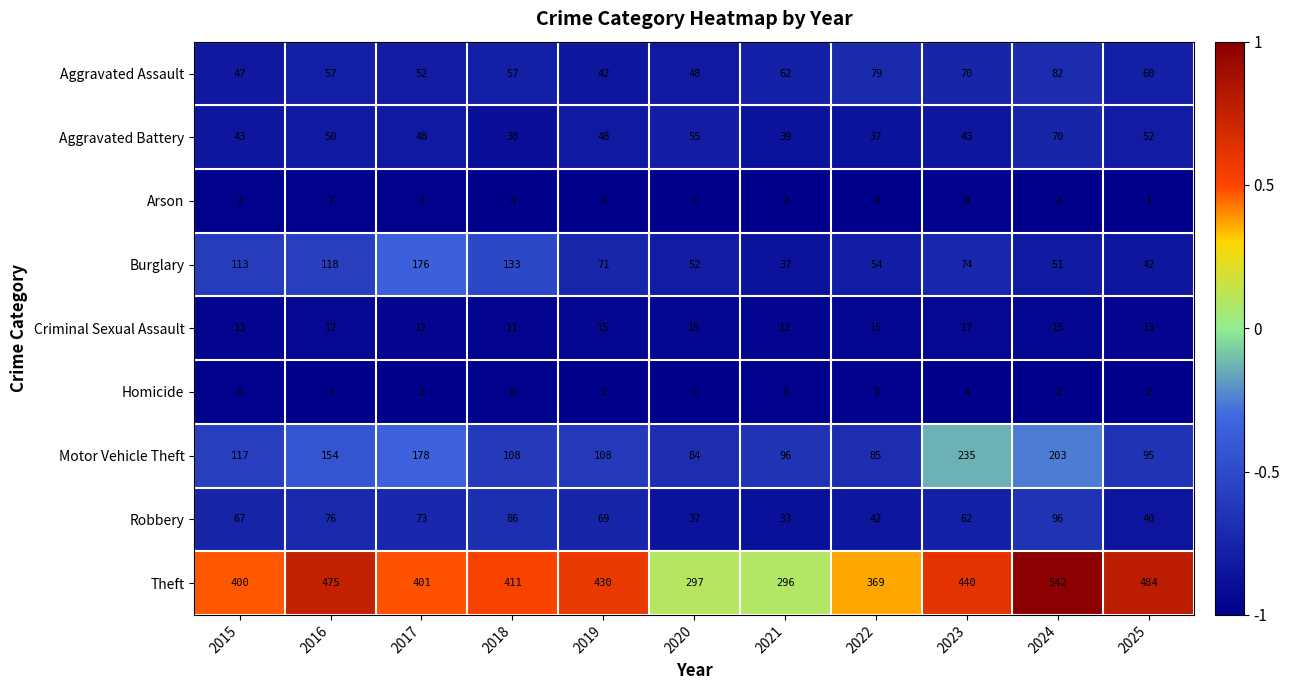

The value of Burglary at 2023 is 25. True or false?

False